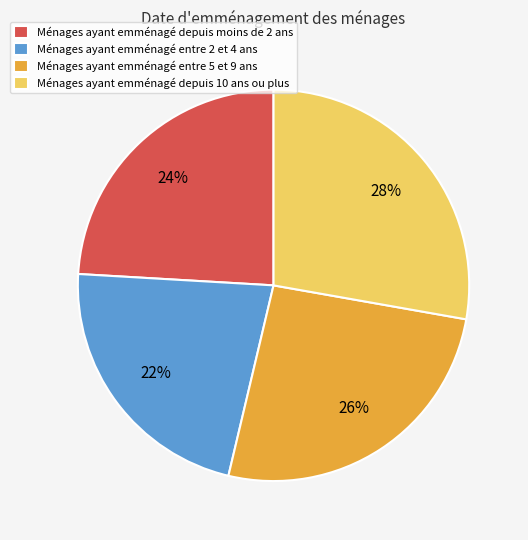

Which has a higher value, Ménages ayant emménagé entre 2 et 4 ans or Ménages ayant emménagé depuis 10 ans ou plus?

Ménages ayant emménagé depuis 10 ans ou plus